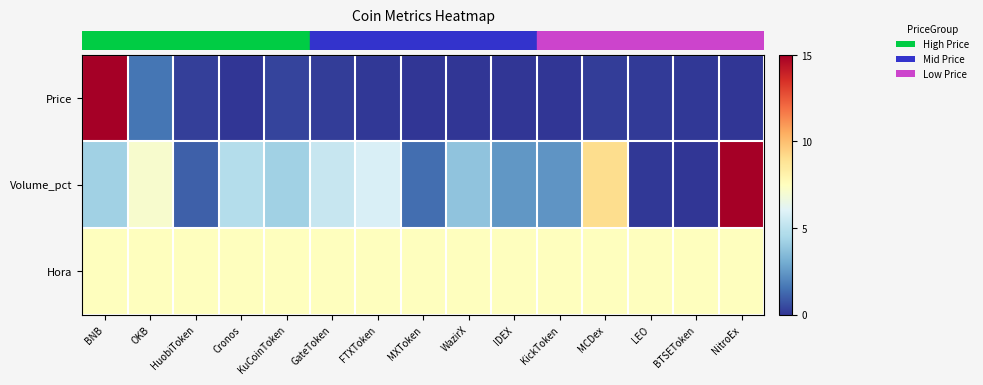

Reading left to right, extract all data points from this chart.

row_0: BNB=15.0	OKB=1.6	HuobiToken=0.3	Cronos=0.0	KuCoinToken=0.4	GateToken=0.2	FTXToken=0.1	MXToken=0.0	WazirX=0.0	IDEX=0.0	KickToken=0.0	MCDex=0.2	LEO=0.2	BTSEToken=0.1	NitroEx=0.0
row_1: BNB=4.2	OKB=7.1	HuobiToken=1.0	Cronos=4.8	KuCoinToken=4.3	GateToken=5.3	FTXToken=5.8	MXToken=1.4	WazirX=3.8	IDEX=2.5	KickToken=2.4	MCDex=9.1	LEO=0.1	BTSEToken=0.0	NitroEx=15.0
row_2: BNB=7.5	OKB=7.5	HuobiToken=7.5	Cronos=7.5	KuCoinToken=7.5	GateToken=7.5	FTXToken=7.5	MXToken=7.5	WazirX=7.5	IDEX=7.5	KickToken=7.5	MCDex=7.5	LEO=7.5	BTSEToken=7.5	NitroEx=7.5